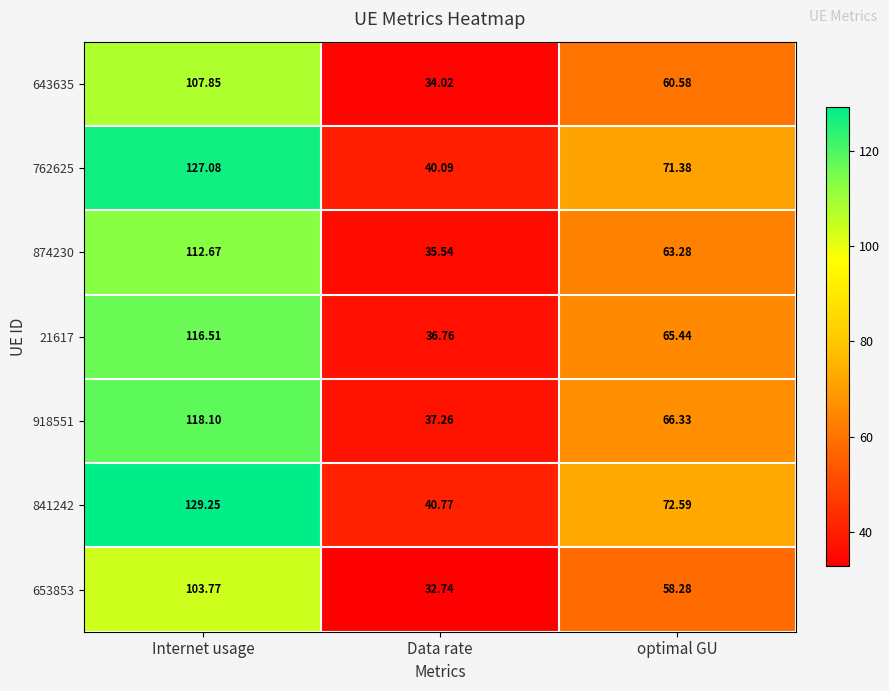

Rank the series at optimal GU from lowest to highest value.

653853, 643635, 874230, 21617, 918551, 762625, 841242